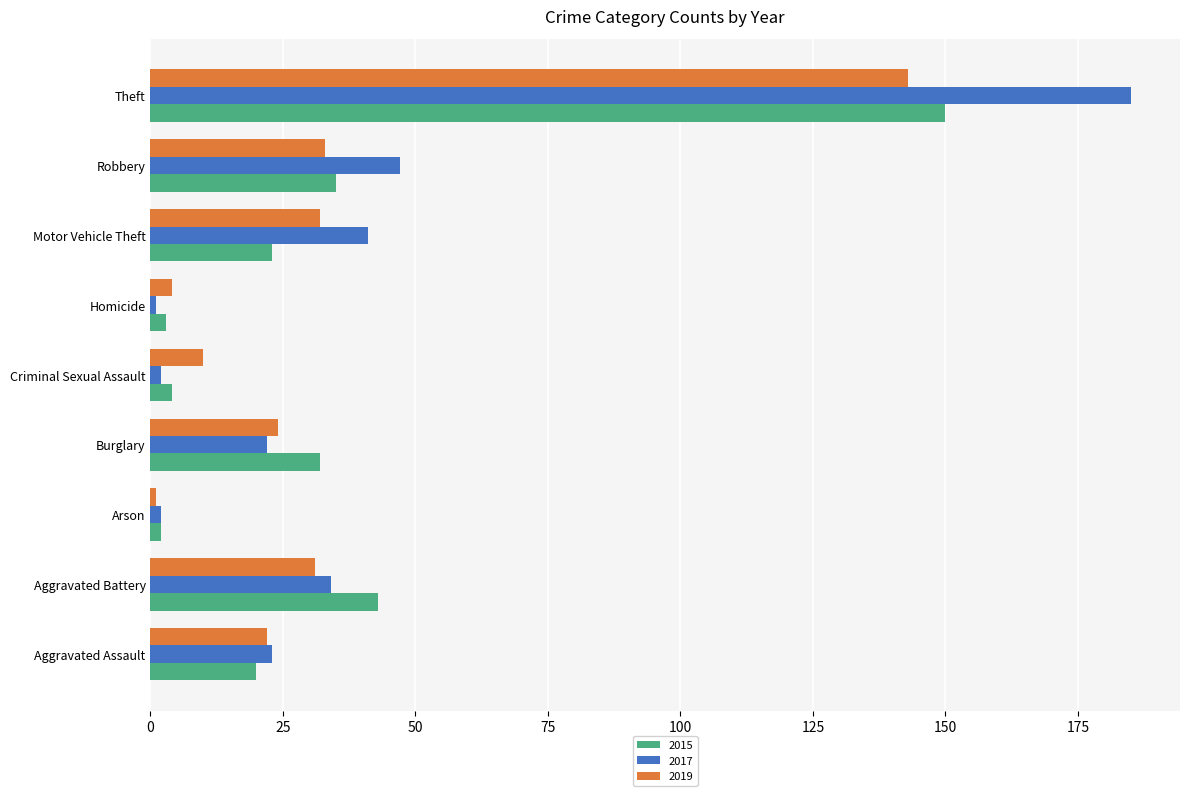

What is the difference between the 2019 values at Homicide and Aggravated Assault?

18